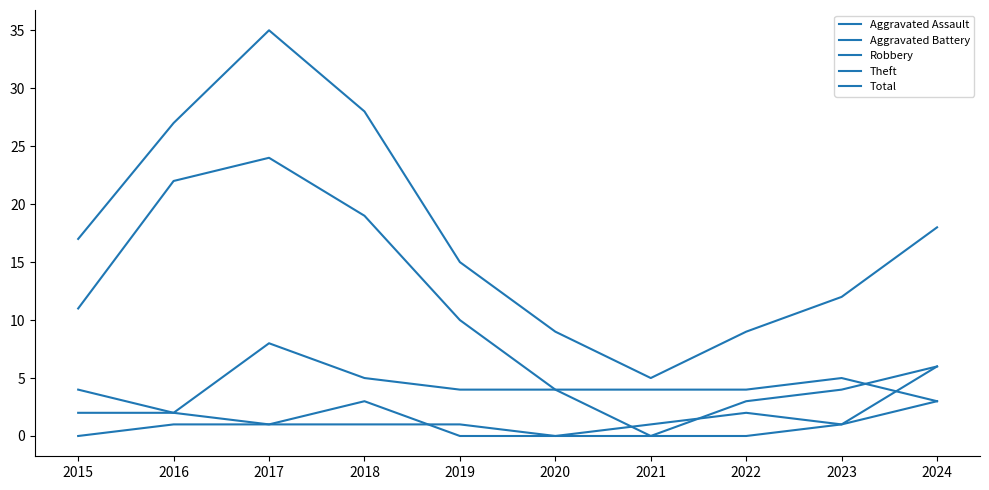

True or false: Aggravated Assault and Total cross at least once.

False